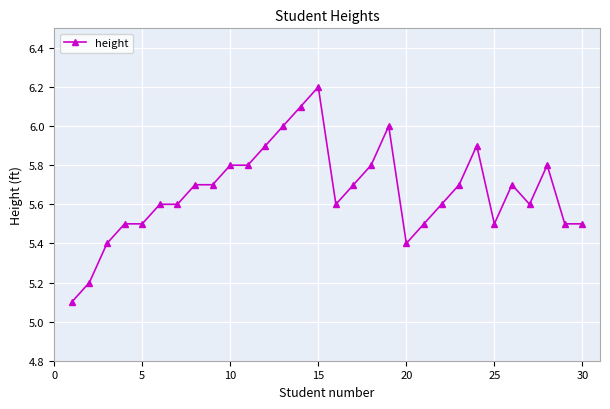

What is the value of the 14th point from the left?

6.1